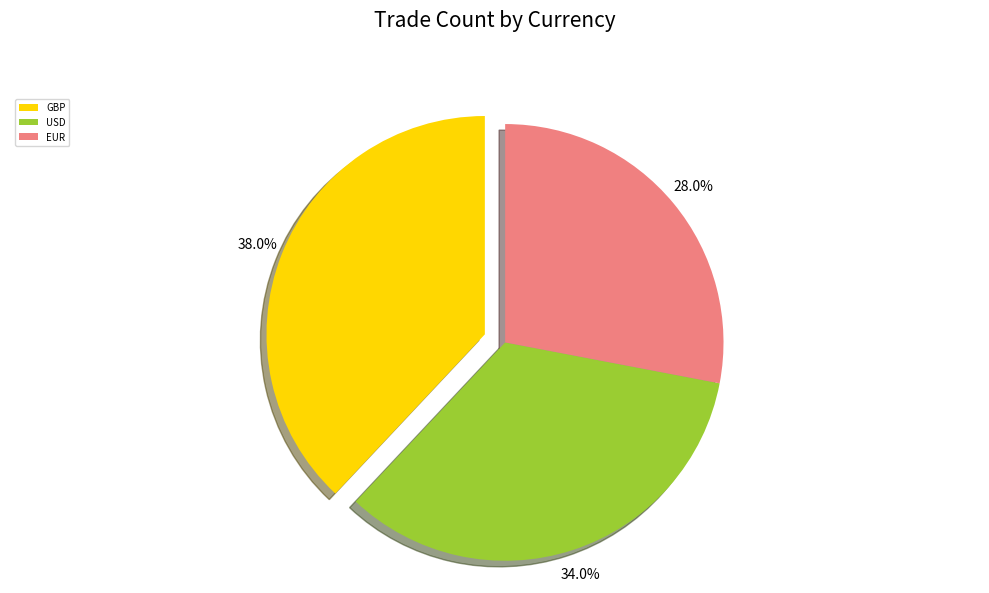

Rank the categories by value from highest to lowest.

GBP, USD, EUR